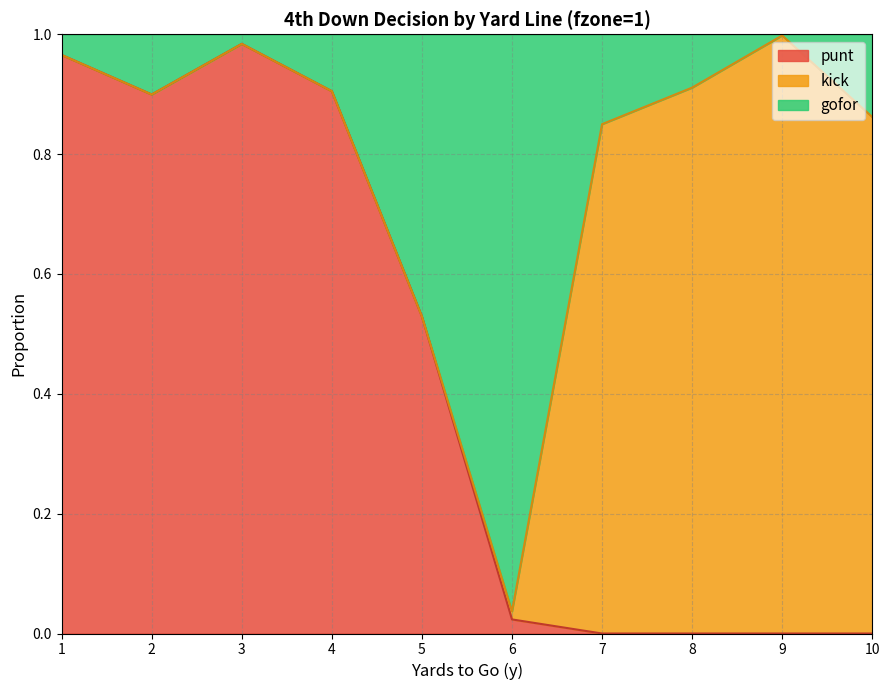

Which series changed the most between 3 and 8?

punt